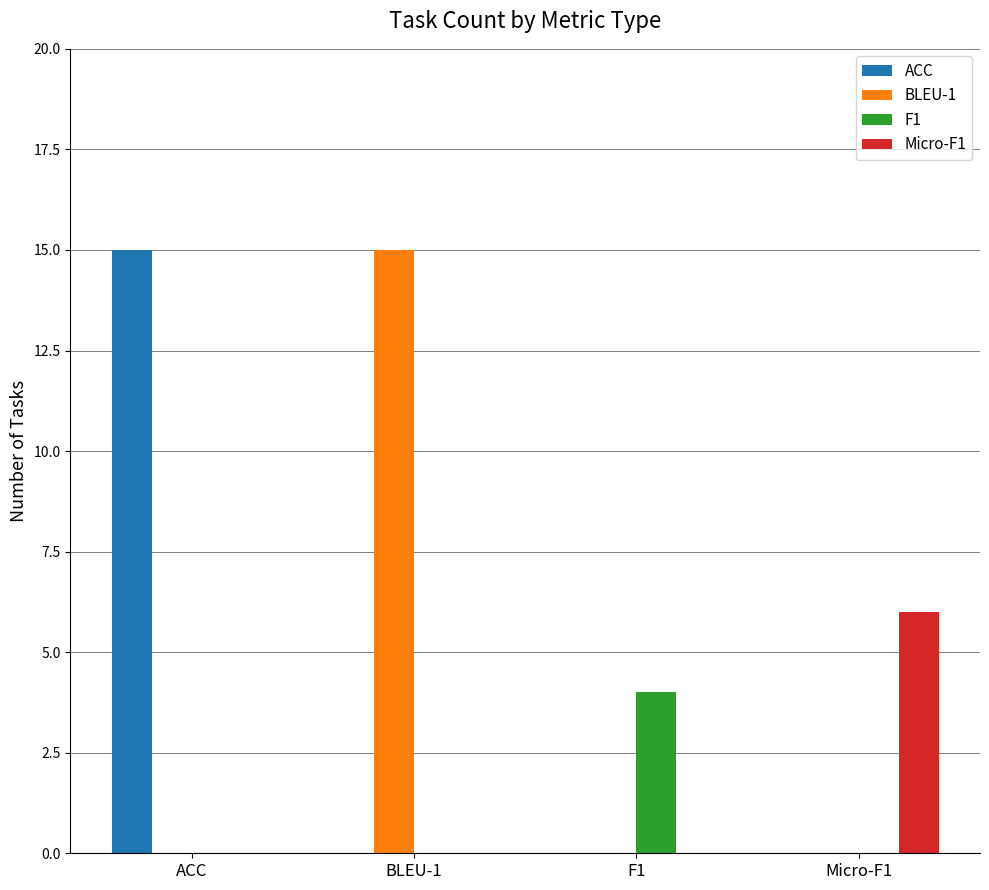

Does the chart contain stacked bars?

No